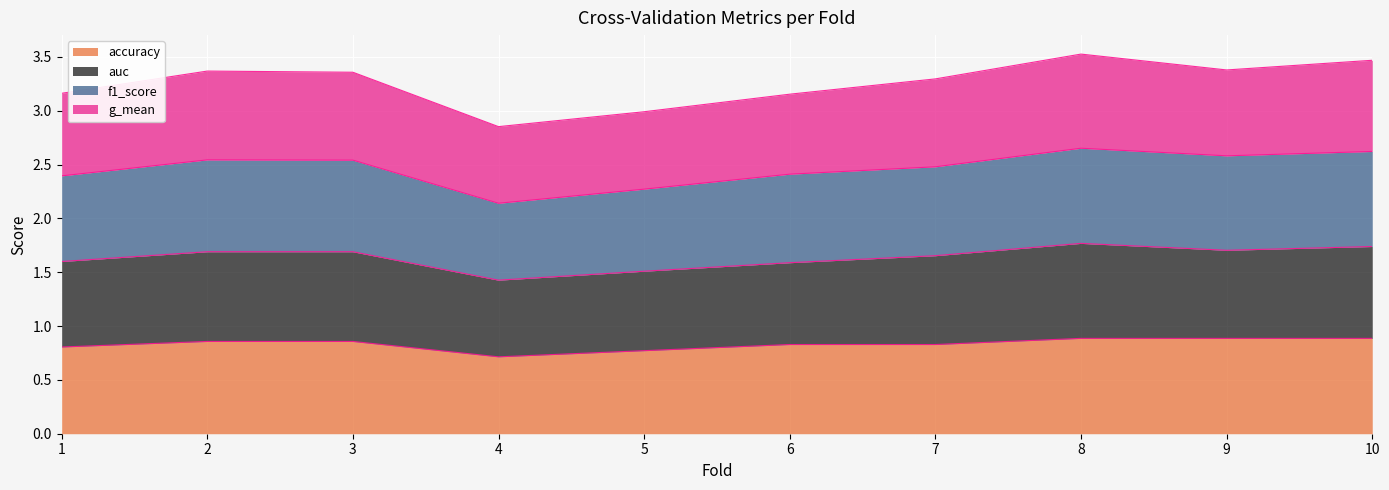

Which label corresponds to the smallest value in the chart?

4